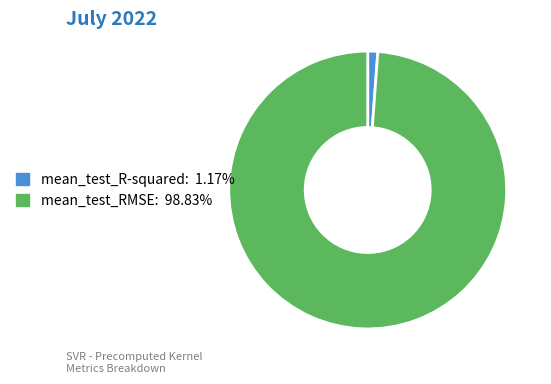

Between mean_test_R-squared and mean_test_RMSE, which is larger?

mean_test_RMSE